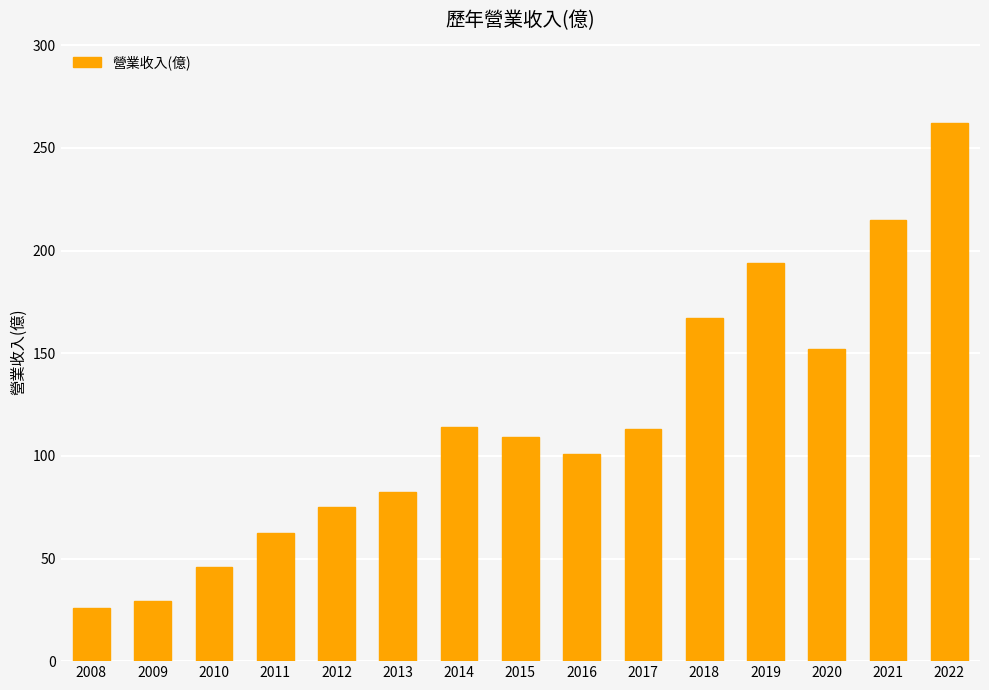

What value does the data have at 2020?

152.0